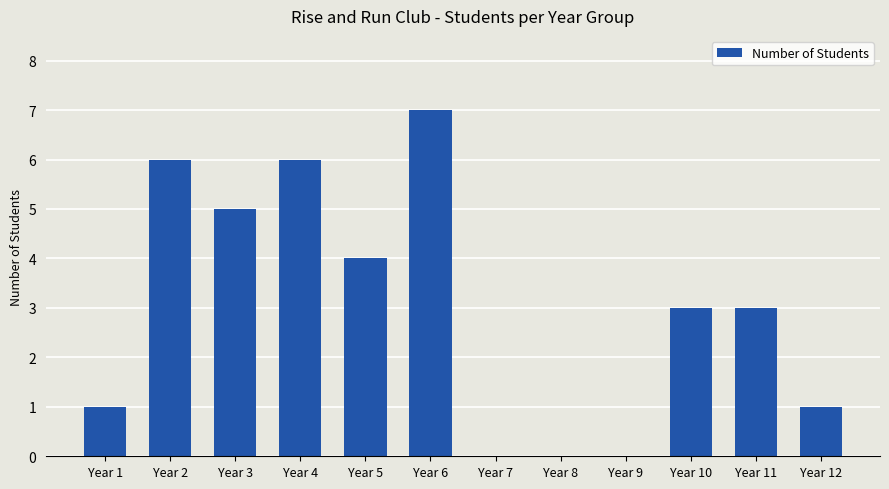

Which category has the highest value across all series?

Year 6